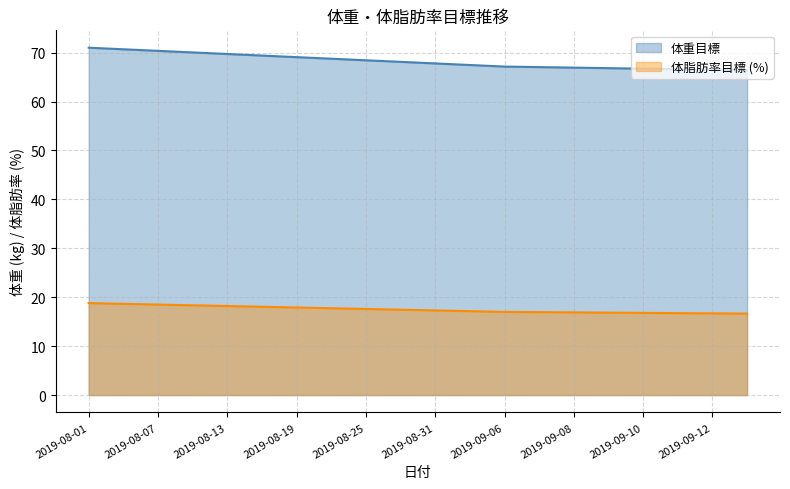

True or false: 体脂肪率目標 has a value of 111.8 at 2019-08-01.

False